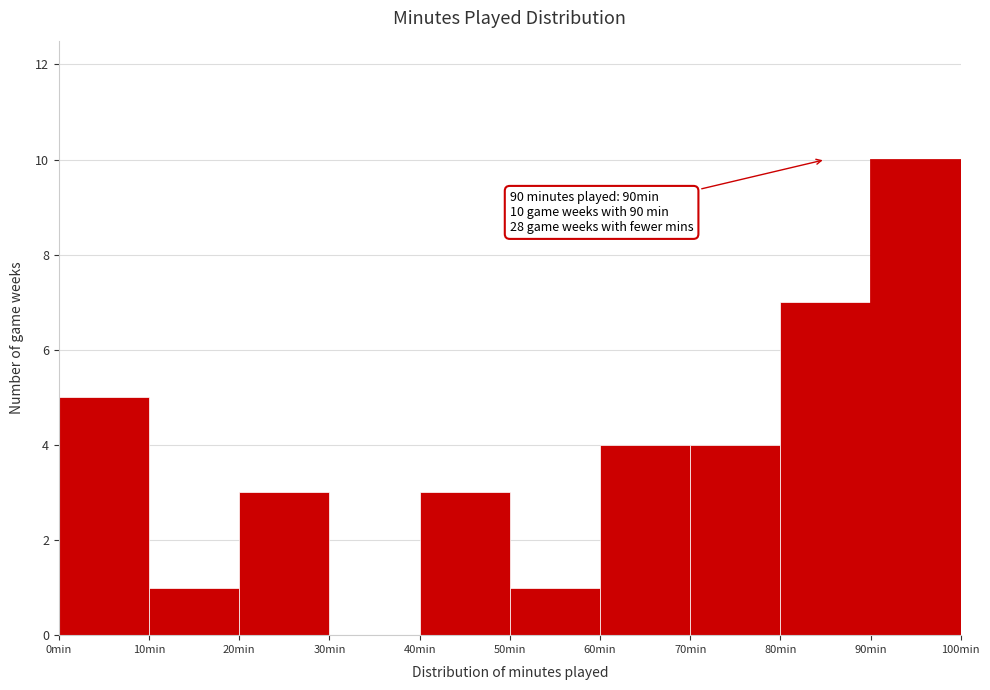

Over which range of the x-axis is the bar tallest?

90 to 100